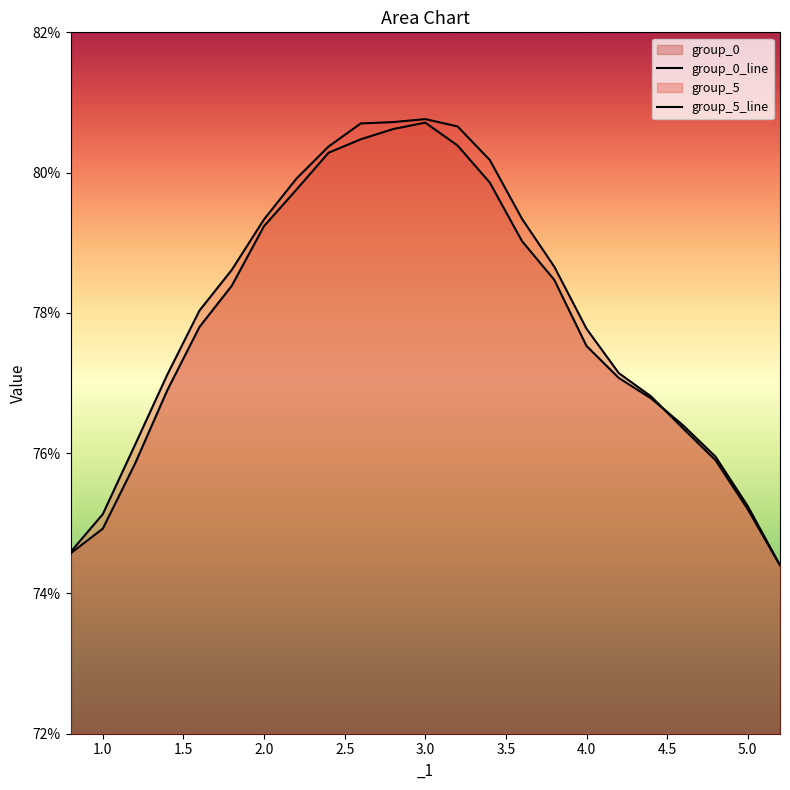

How many intersections are there between group_0_line and group_5_line?

1